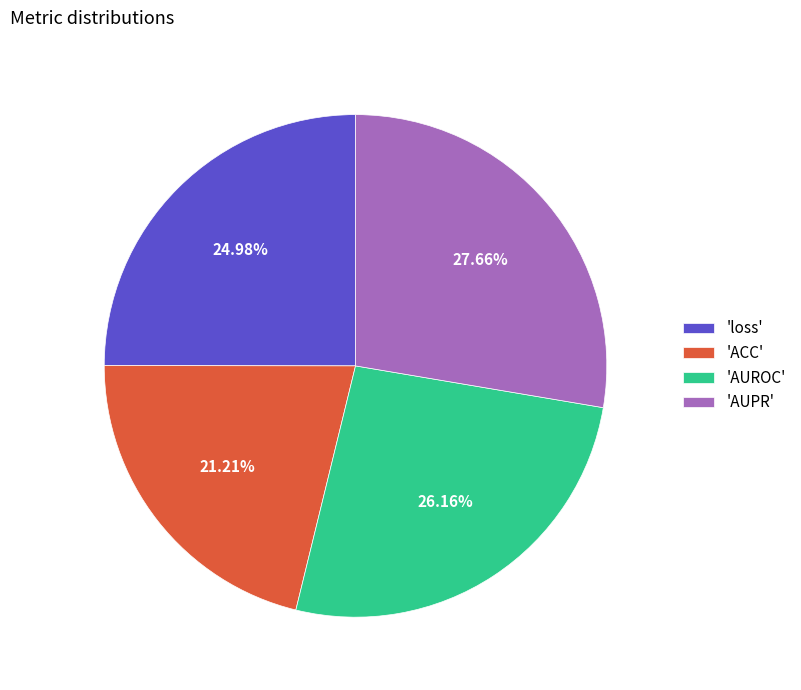

Is 'AUPR' the majority of the pie?

No